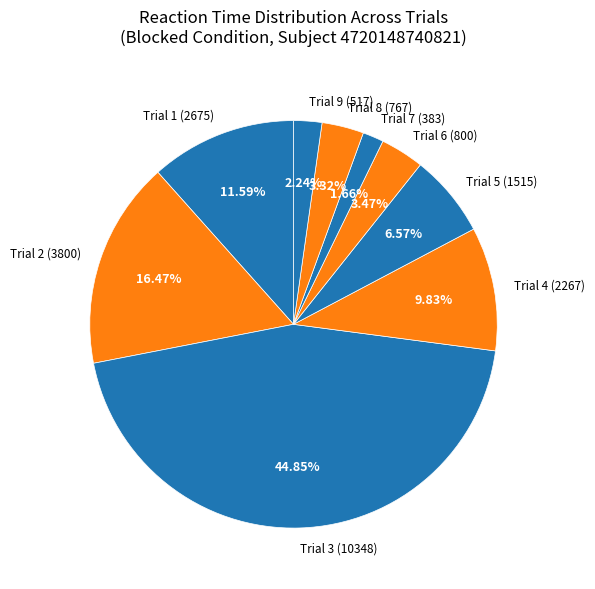

True or false: Trial 4 accounts for 10% of the total.

True